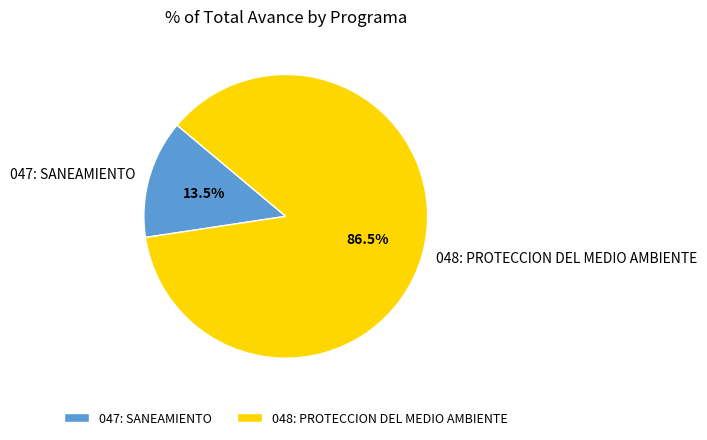

Which category accounts for the majority?

048: PROTECCION DEL MEDIO AMBIENTE